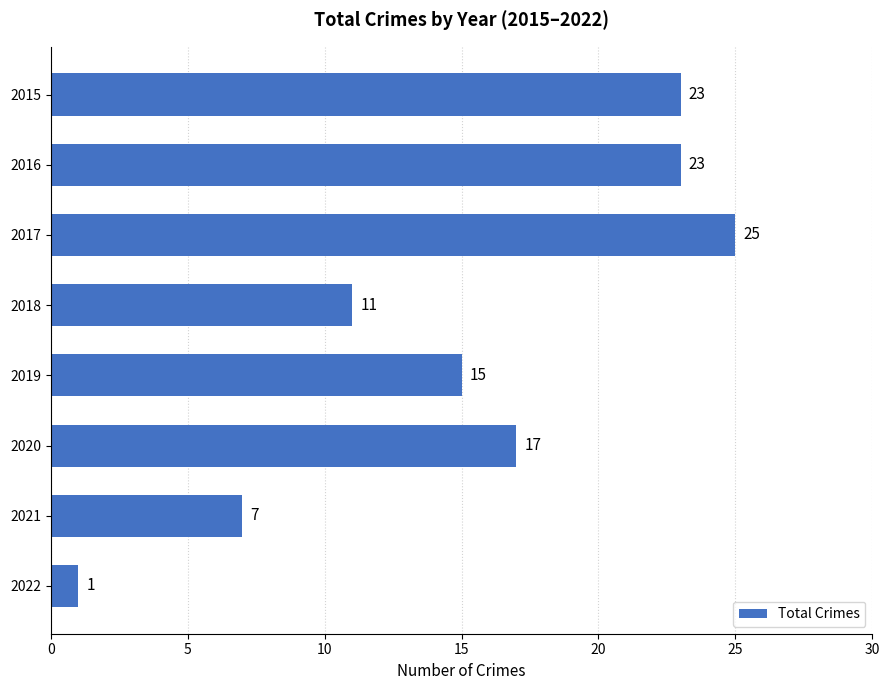

What is the greatest value displayed?

25